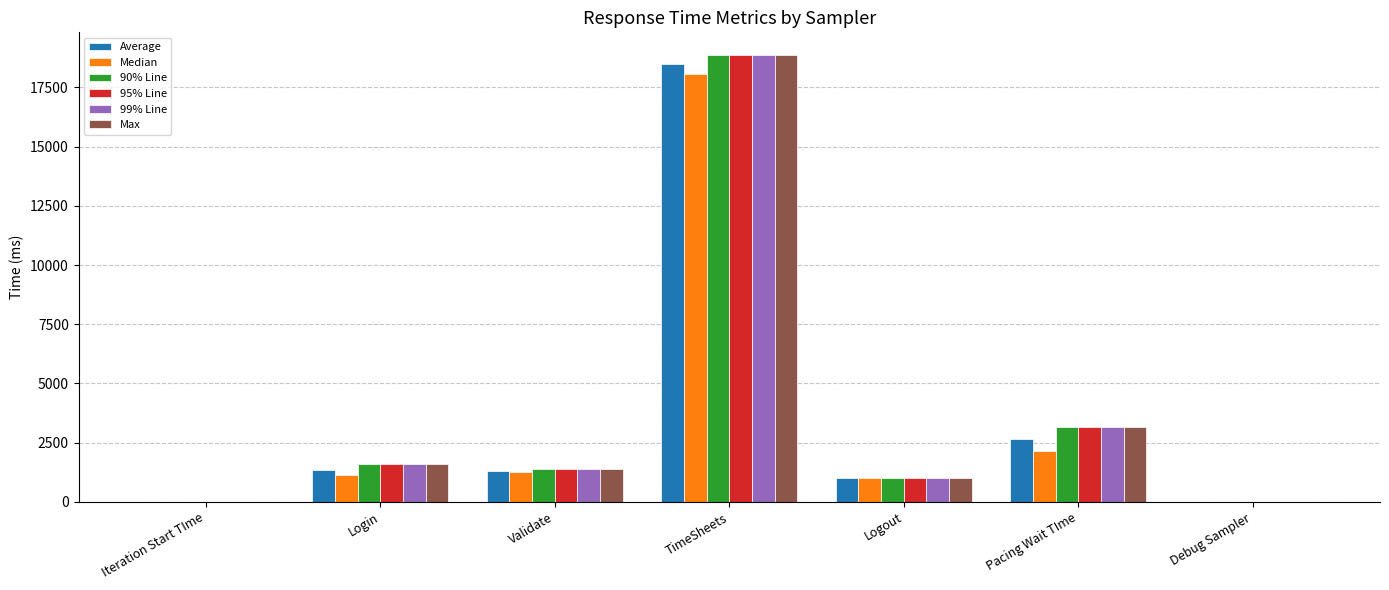

At which label does 90% Line reach its peak?

TimeSheets